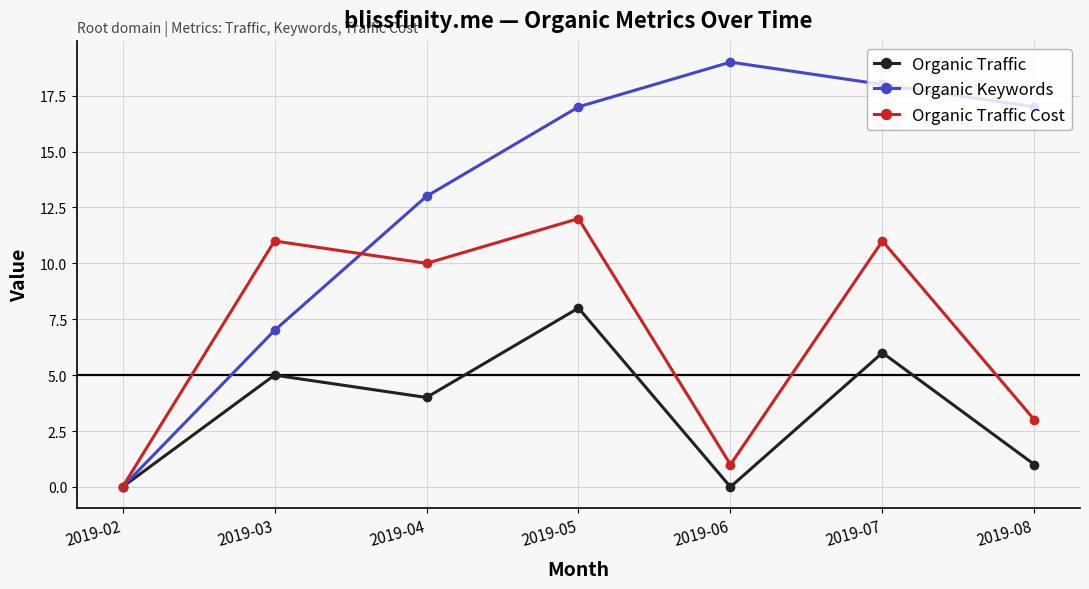

What is the value of the Organic Traffic Cost point at the 4th from the left?

12